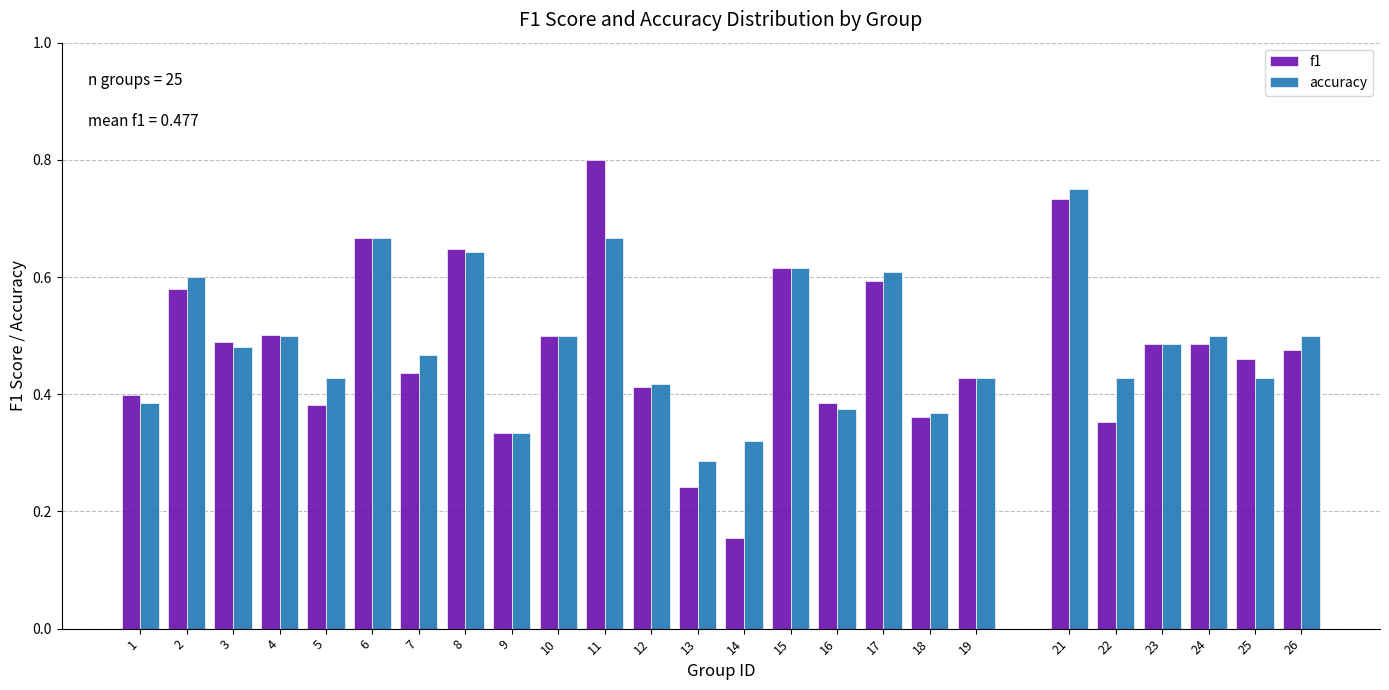

Between 10 and 11, which series saw the biggest shift?

f1